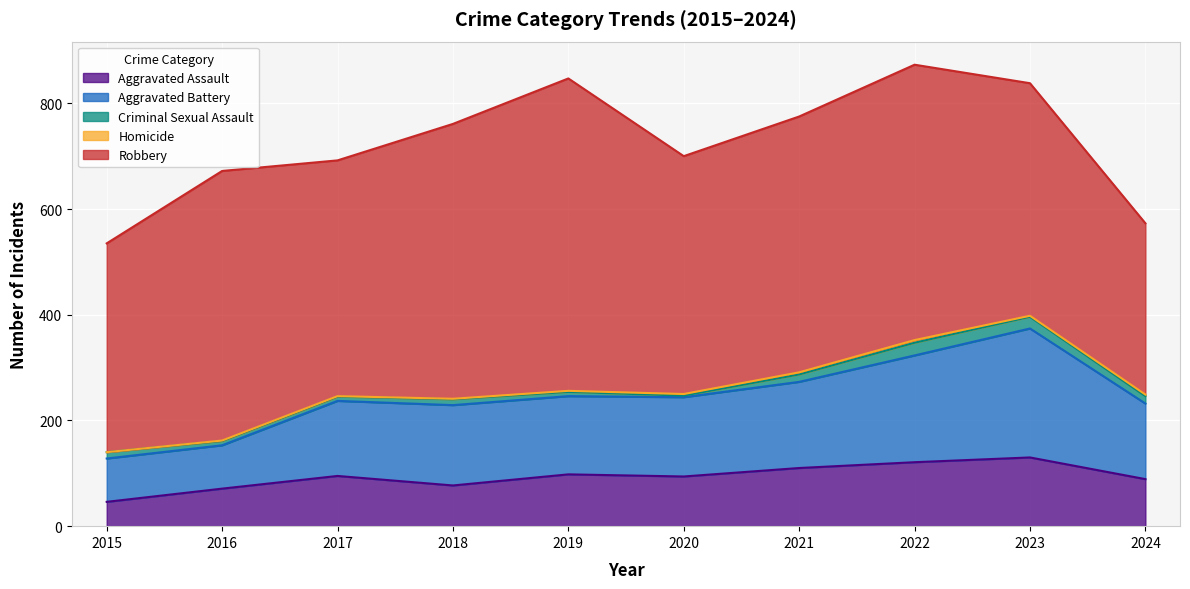

How many distinct data groups are displayed?

5